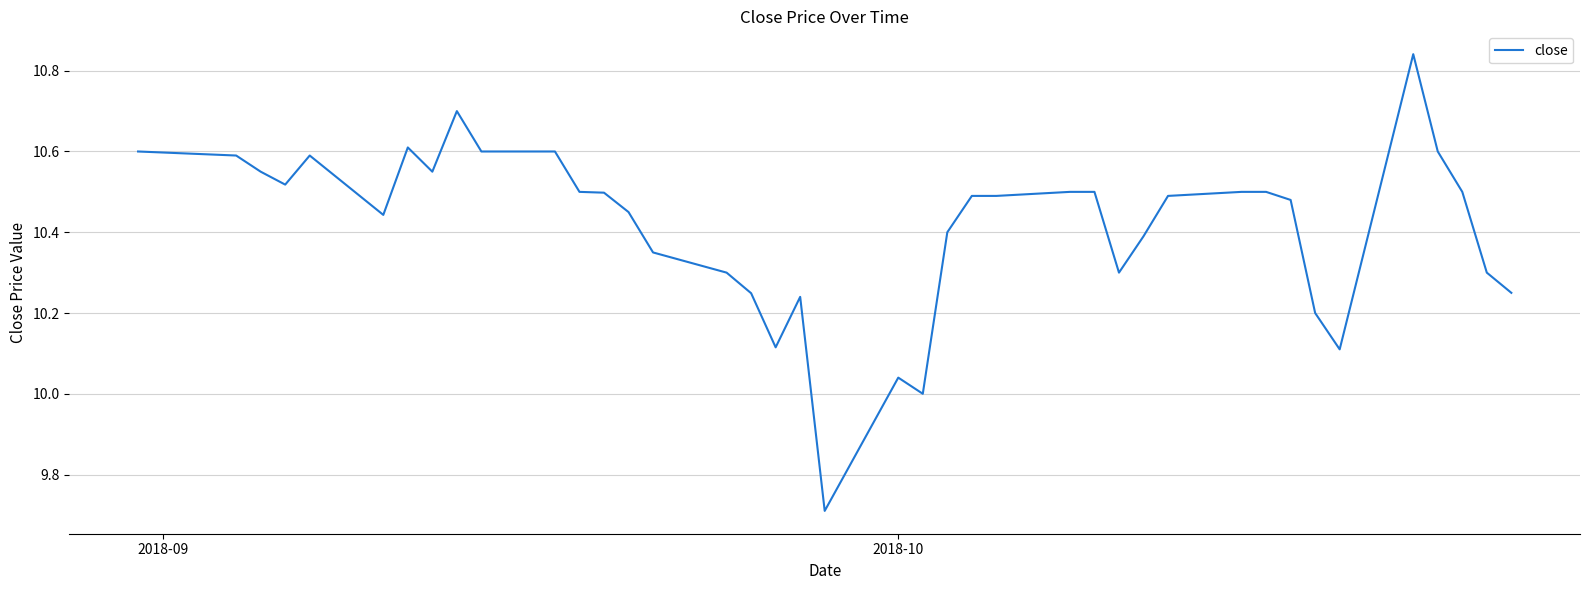

What is the smallest value displayed?

9.7